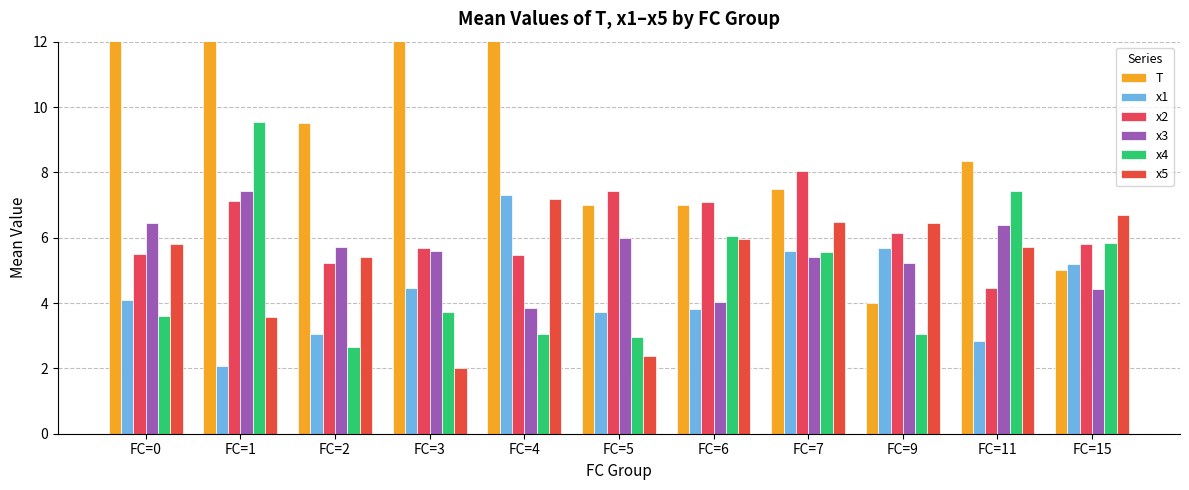

What is the value of the T bar at the 10th from the left?

8.3